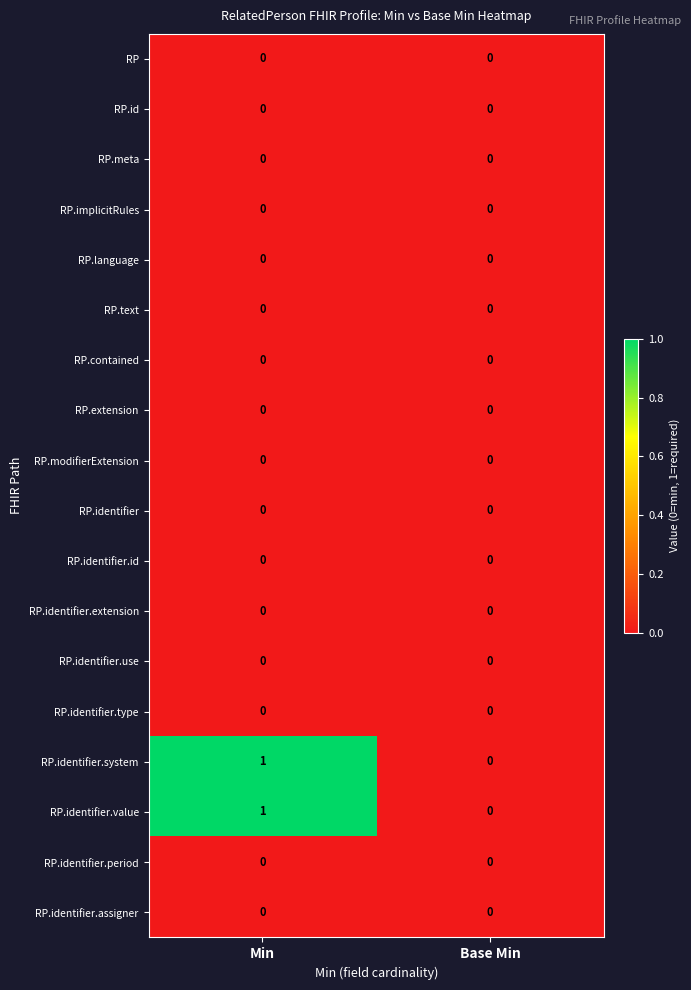

Rank the categories by RP.identifier.value value from highest to lowest.

Min, Base Min